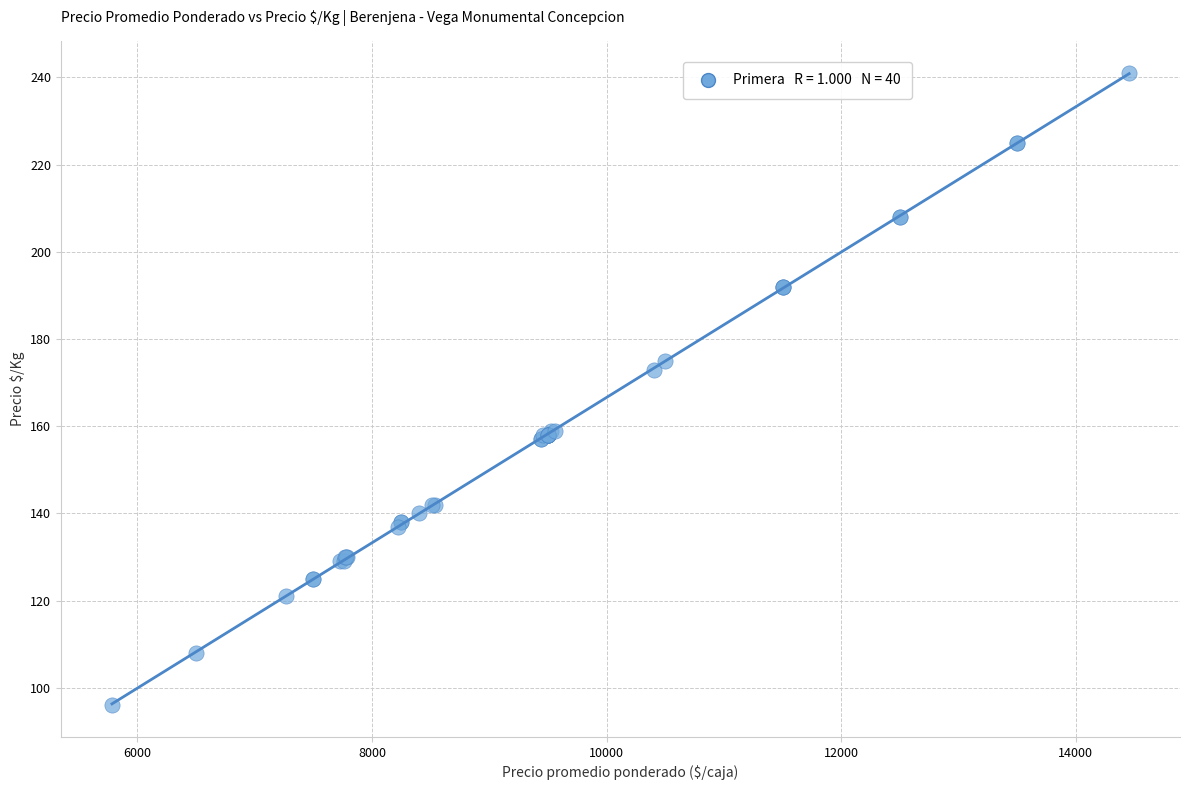

What Y value in the scatter plot is closest to 168?

173